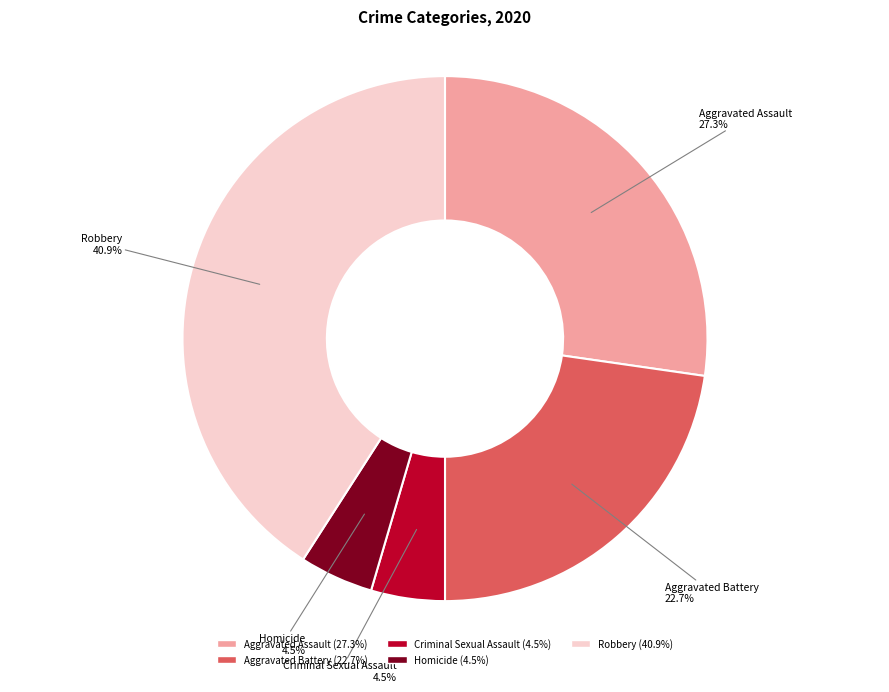

Which category has the biggest portion of the pie?

Robbery